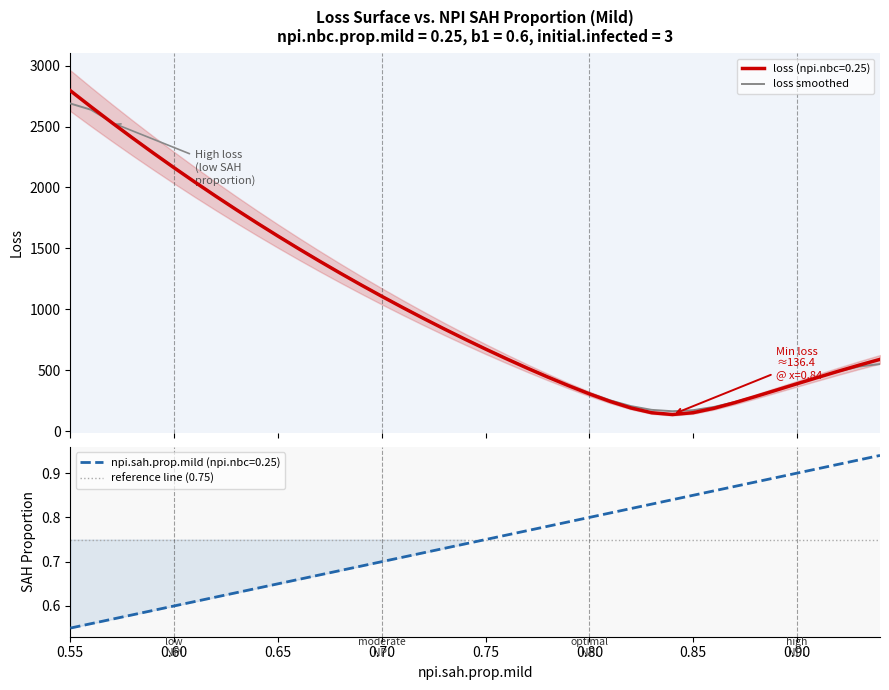

At how many categories does at least one series exceed 2278?

5